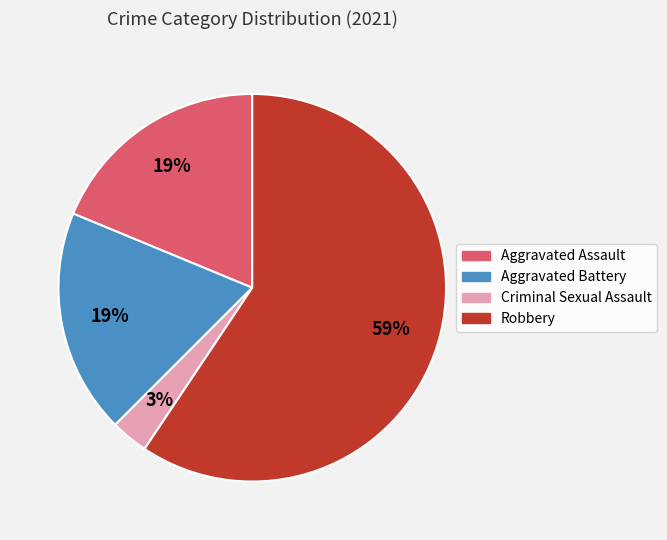

True or false: Aggravated Assault accounts for 19% of the total.

True